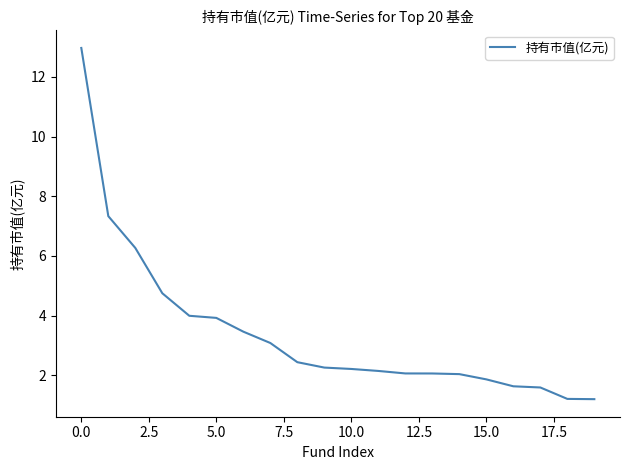

What is the difference between the maximum and minimum values?

11.8